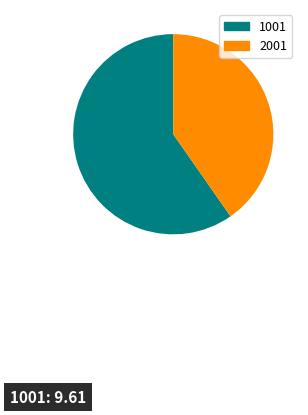

How many segments does this pie chart have?

2